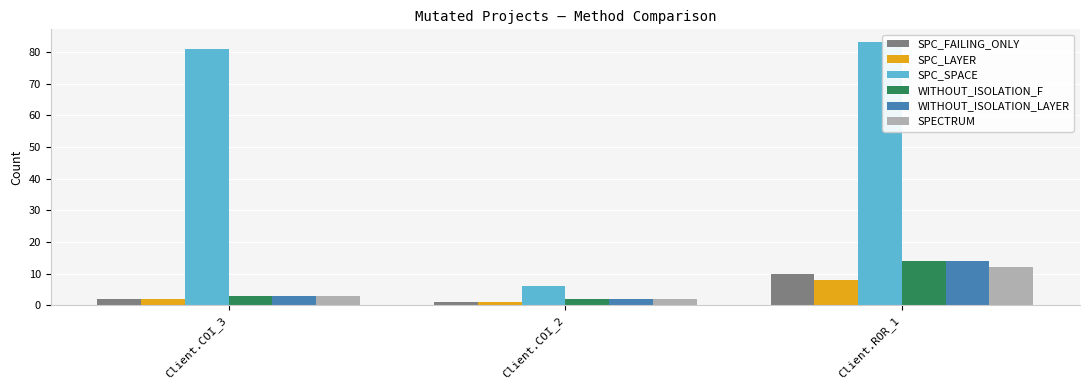

How many categories are shown in the chart?

3